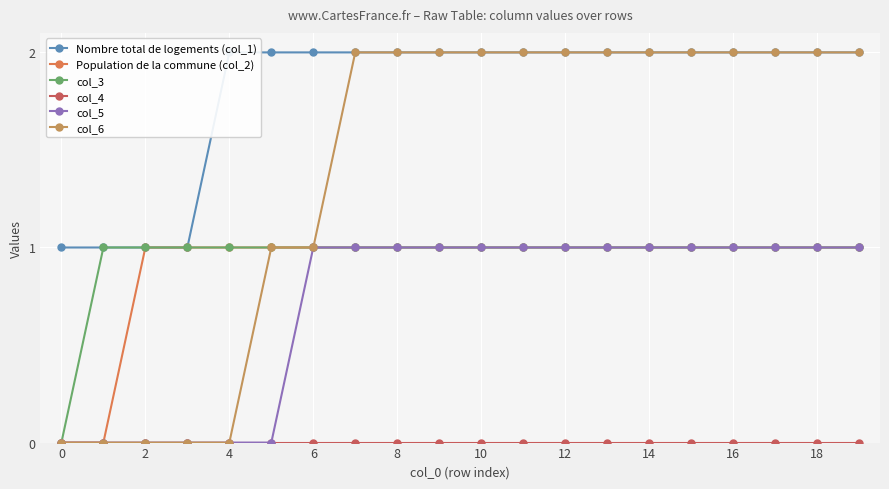

True or false: col_4 and col_6 cross at least once.

False